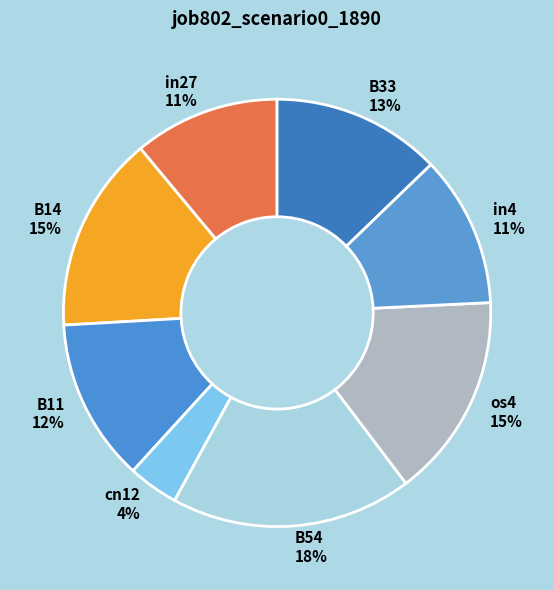

Between cn12 and B33, which is larger?

B33